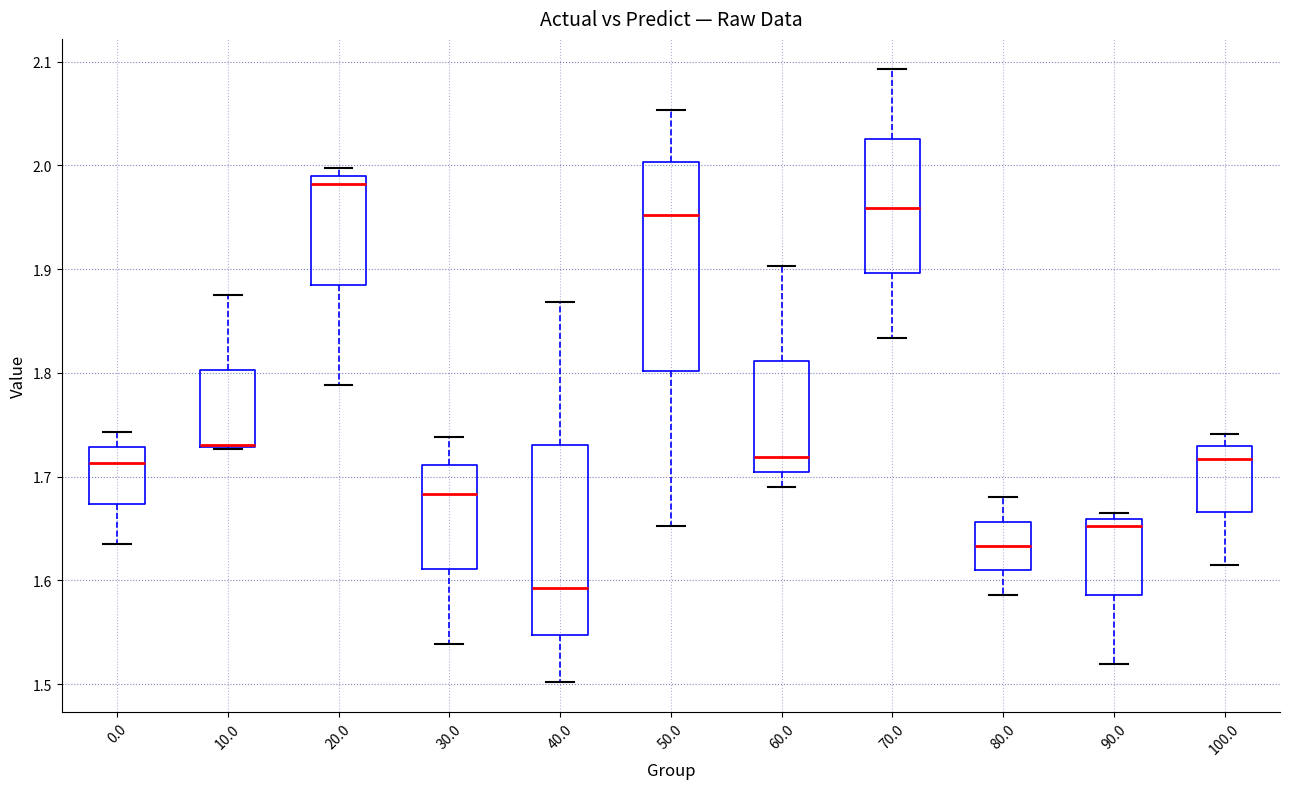

Where does the lower whisker of the box at x = 50.0 end on the y-axis? The values are not printed on the chart, so give them approximately, as read against the axis.

1.65